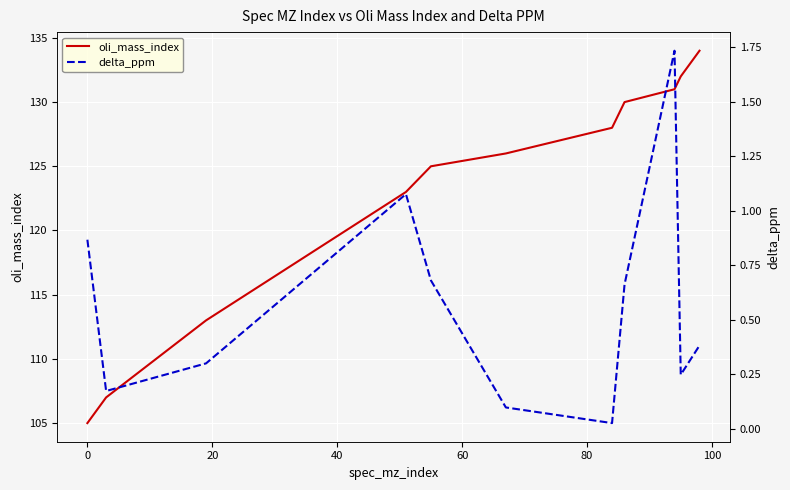

What are all the series names shown in the legend?

oli_mass_index, delta_ppm